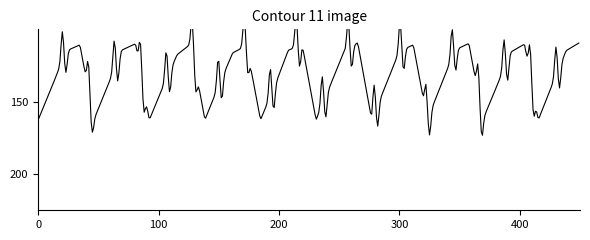

How many interior local valleys (lower than both neighbors) does the data have?

9